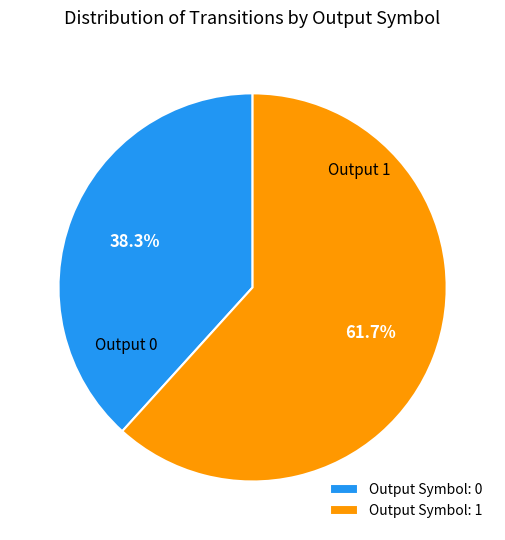

Rank the categories by value from highest to lowest.

Output Symbol: 1, Output Symbol: 0